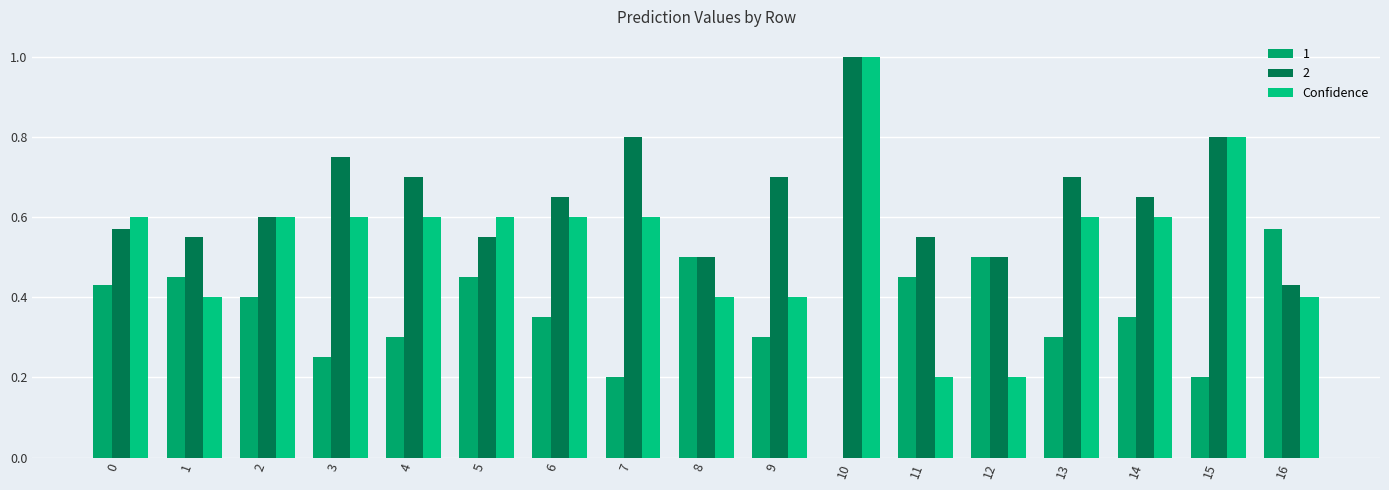

How many series are shown in this chart?

3